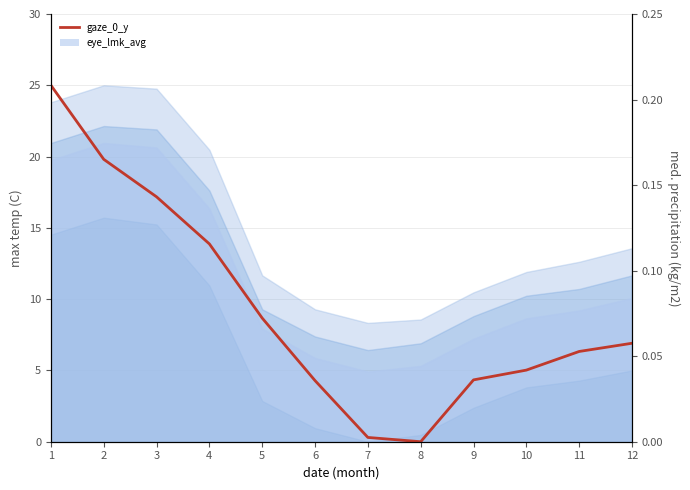

What is the sum of all values?

111.7